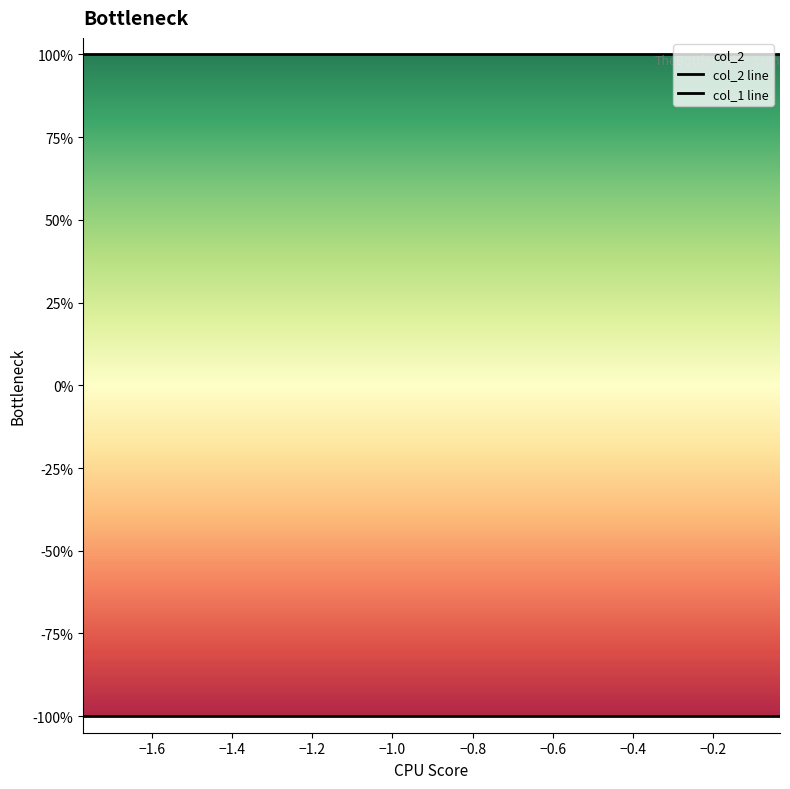

True or false: col_1 line and col_2 line intersect in this chart.

False